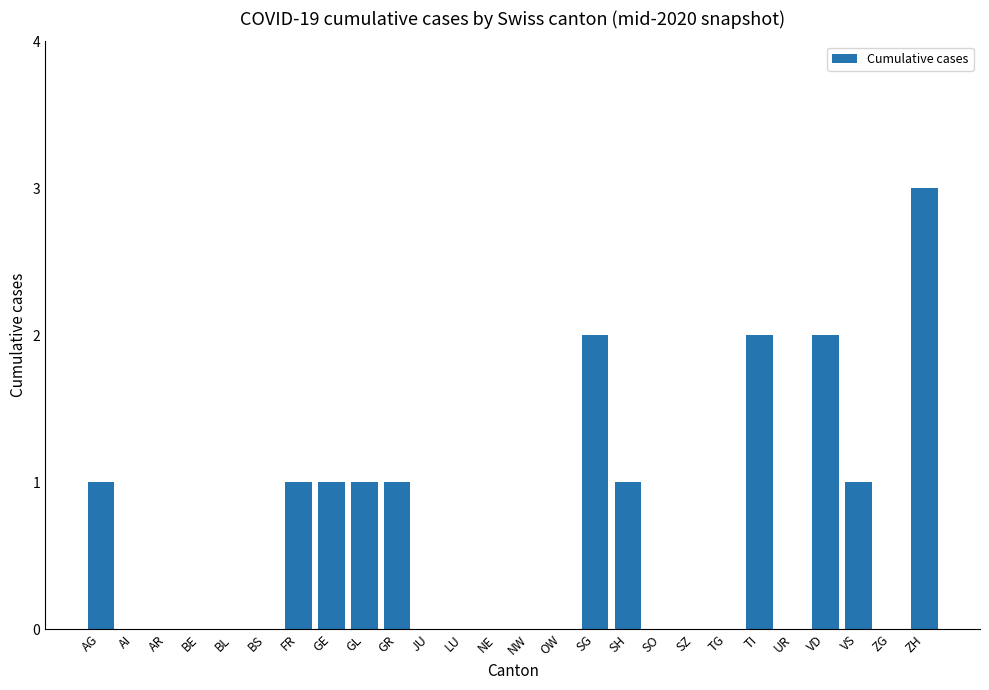

What is the sum of the values at GE and AI?

1